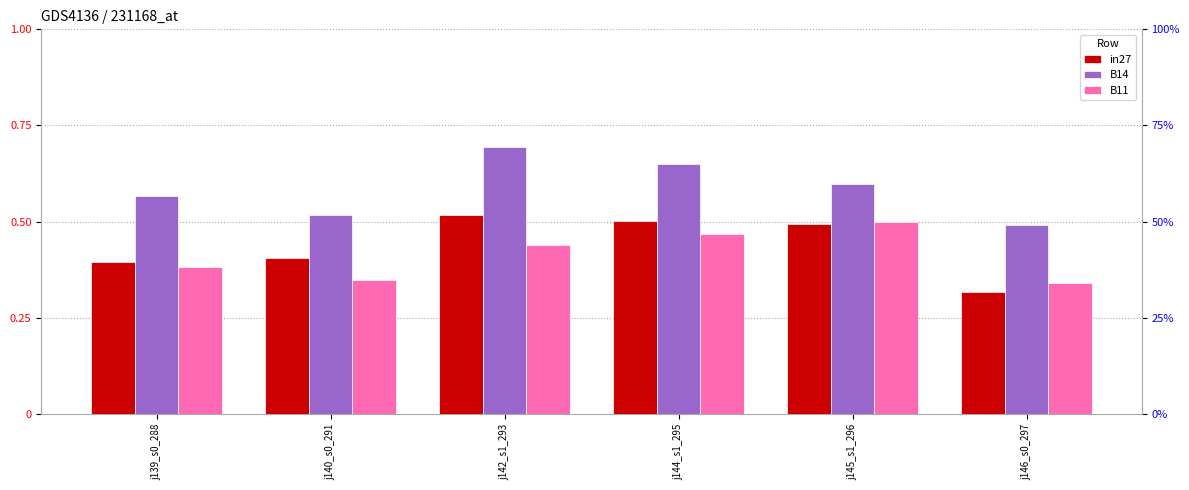

Is it true that in27 equals 0.9 at j145_s1_296?

False